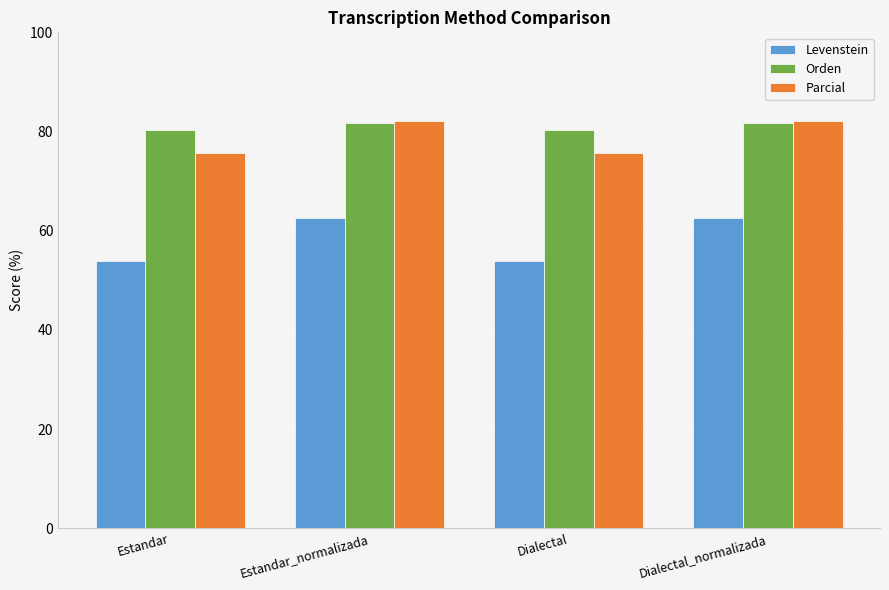

Count the number of categories in the chart.

4